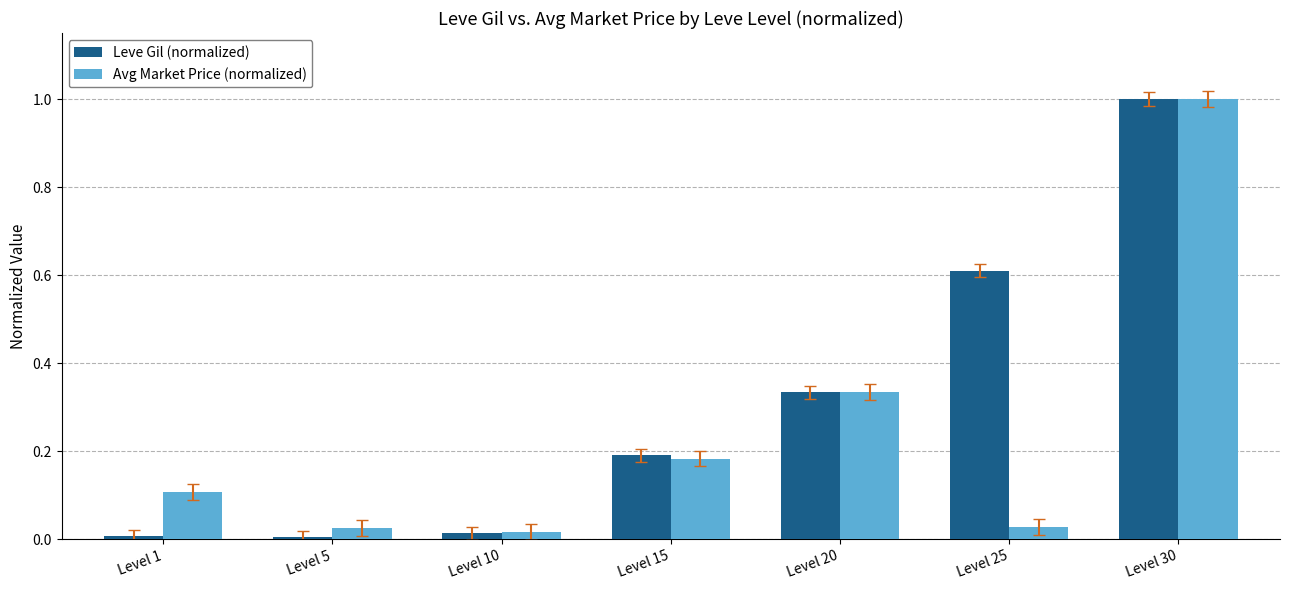

Rank the series by their average value, from highest to lowest.

Leve Gil (normalized), Avg Market Price (normalized)